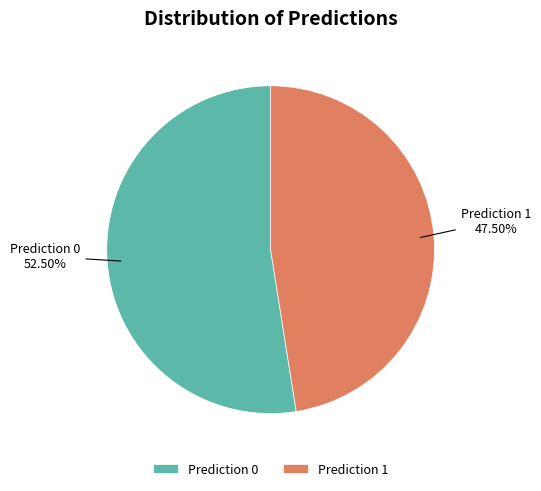

How many slices are in this pie chart?

2